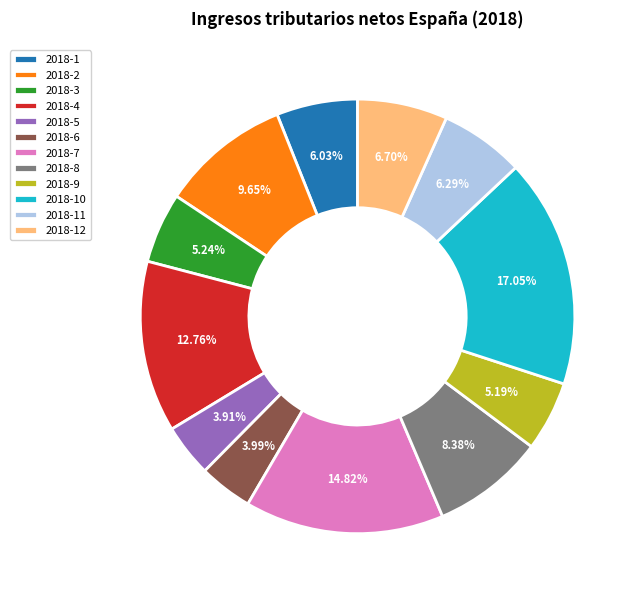

How many segments does this pie chart have?

12